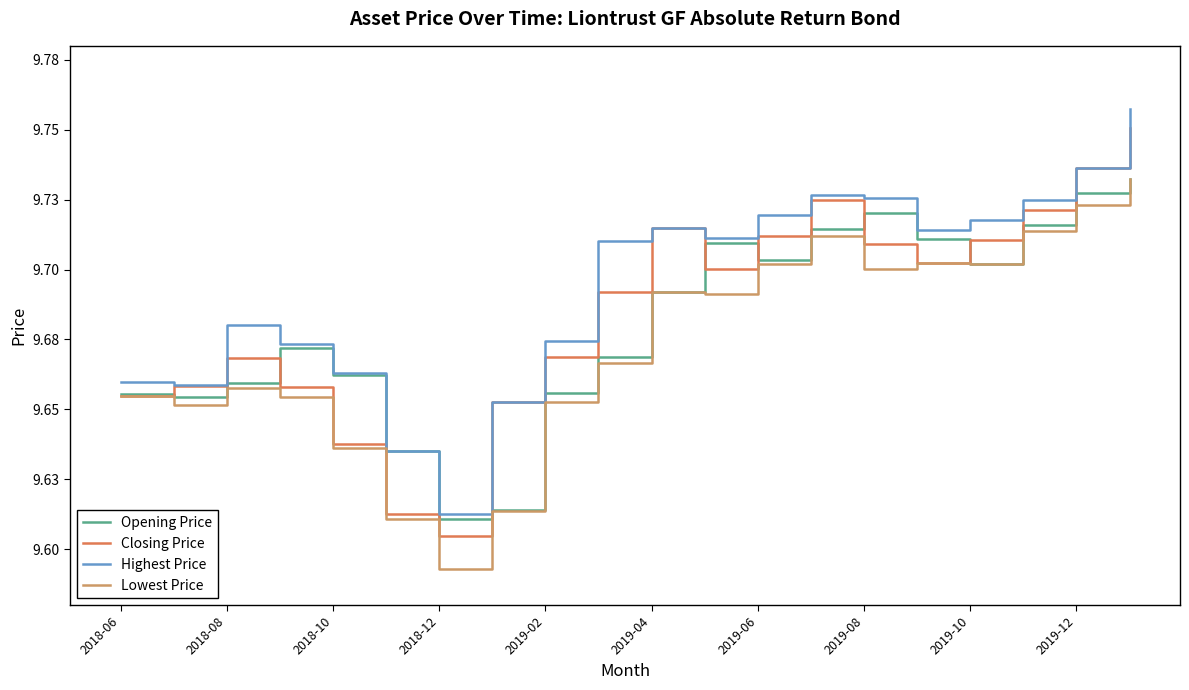

Does the chart have visible grid lines?

No